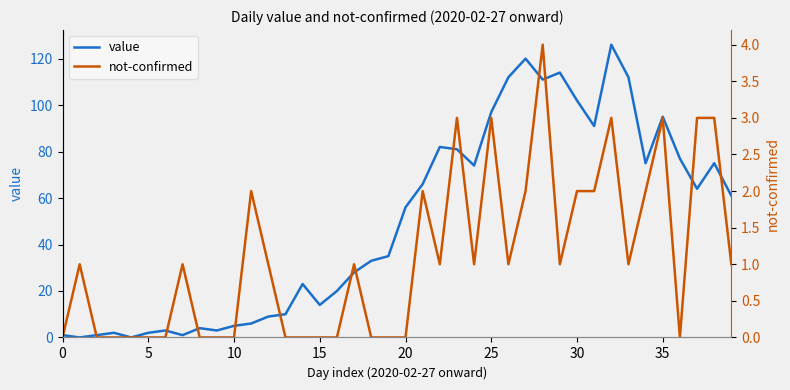

After their last crossing, which series has the higher values: not-confirmed or value?

value